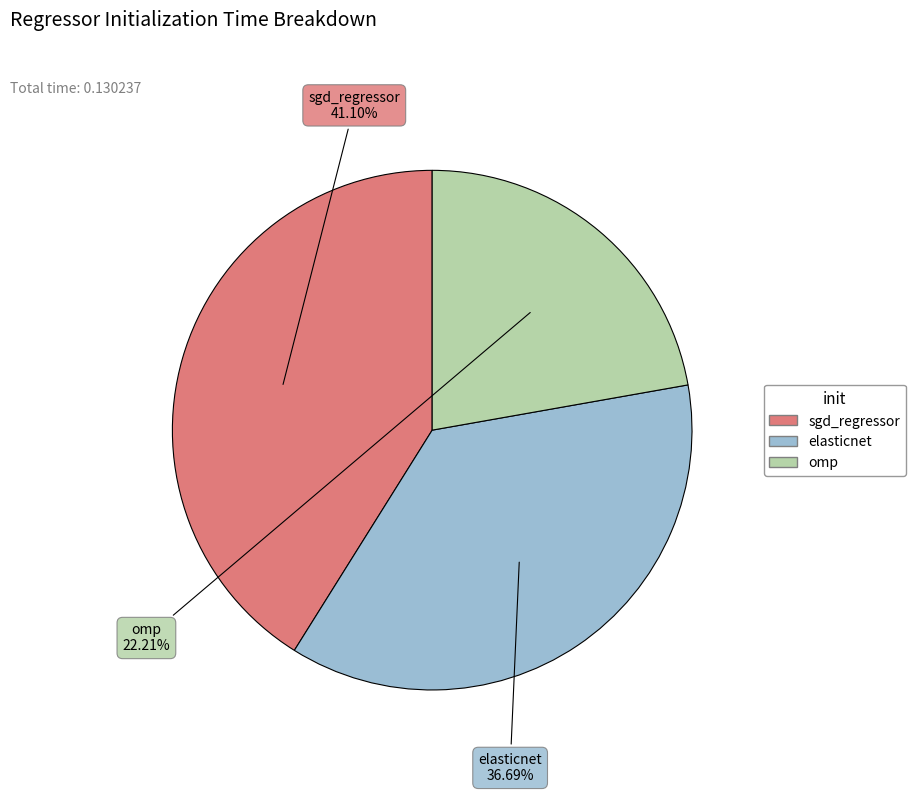

To the nearest percent, what is the average slice percentage?

33%